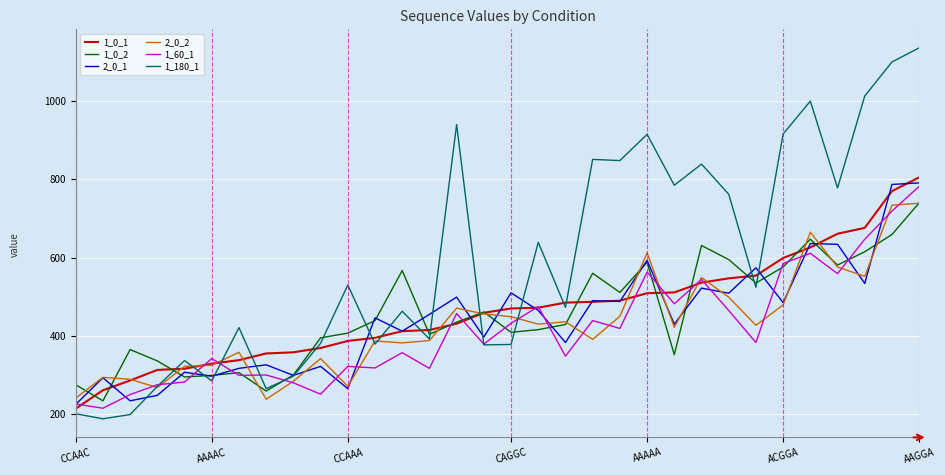

Which series has the largest total across all categories?

1_180_1